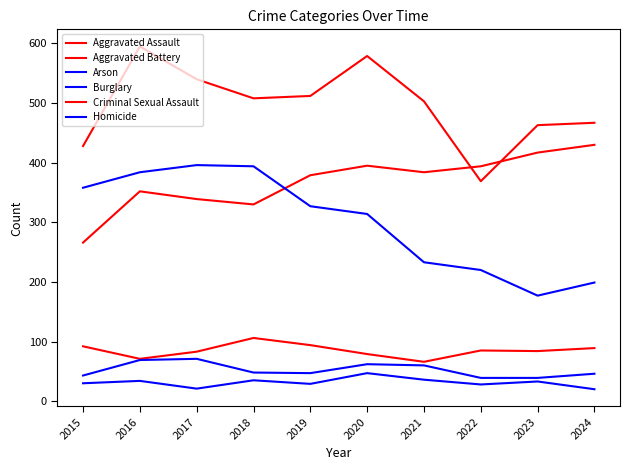

At which category is the sum across all series the highest?

2016